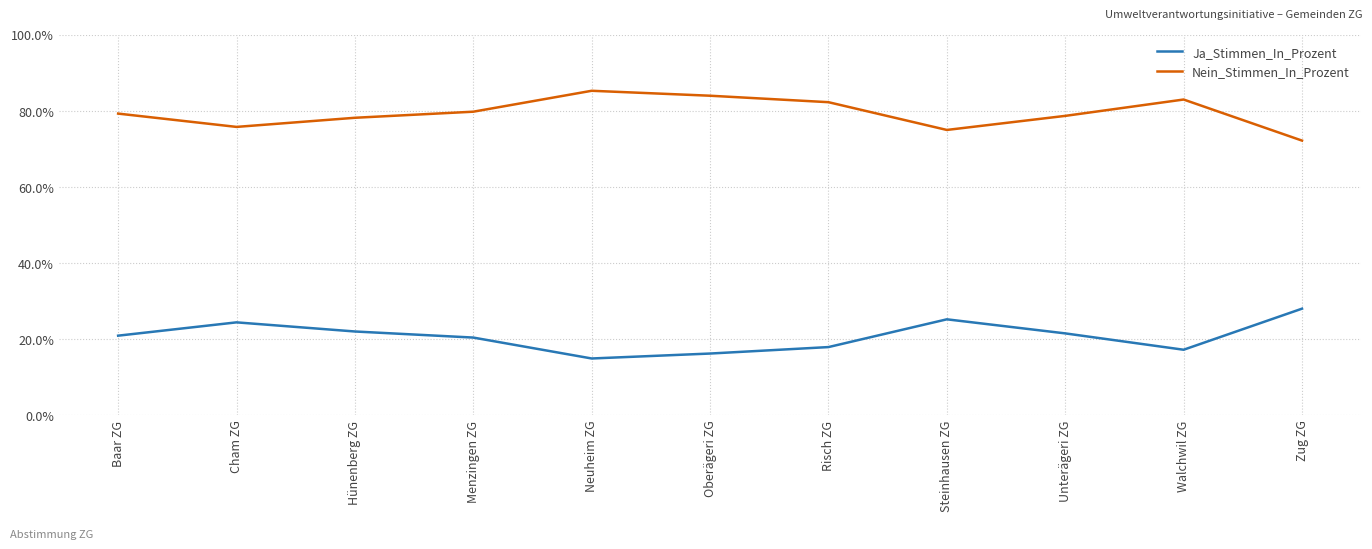

Rank the series by their maximum value, from lowest to highest.

Ja_Stimmen_In_Prozent, Nein_Stimmen_In_Prozent